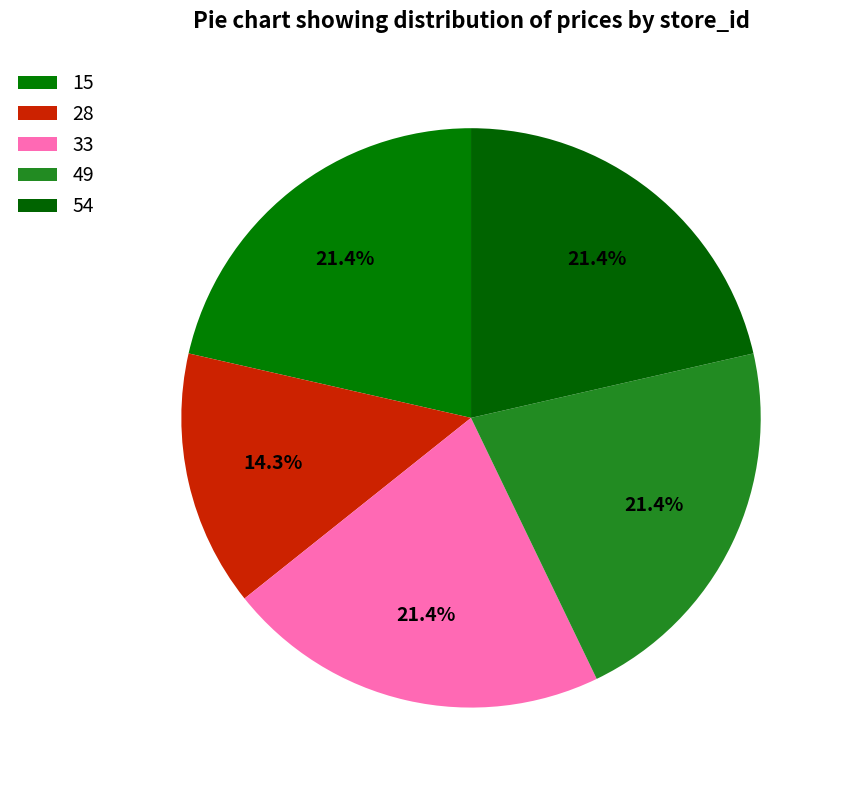

True or false: 54 accounts for 21% of the total.

True